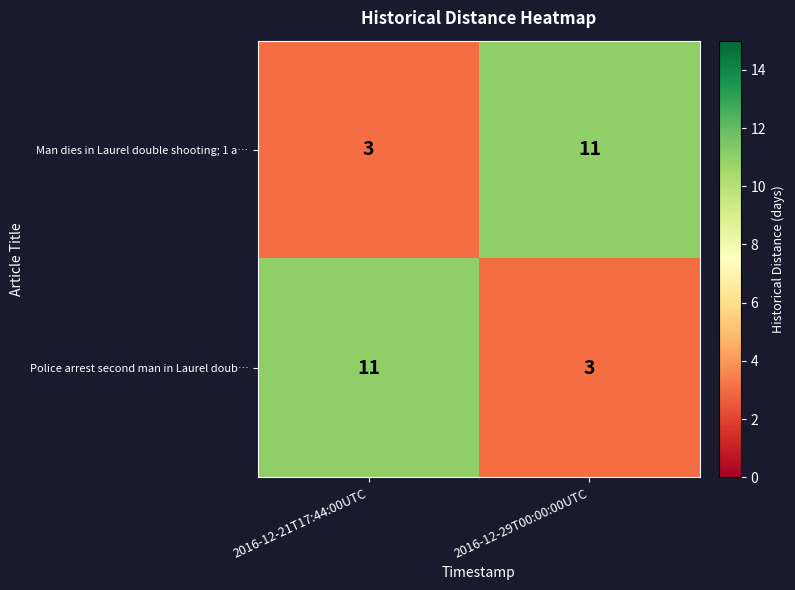

What is the minimum value shown in the chart?

3